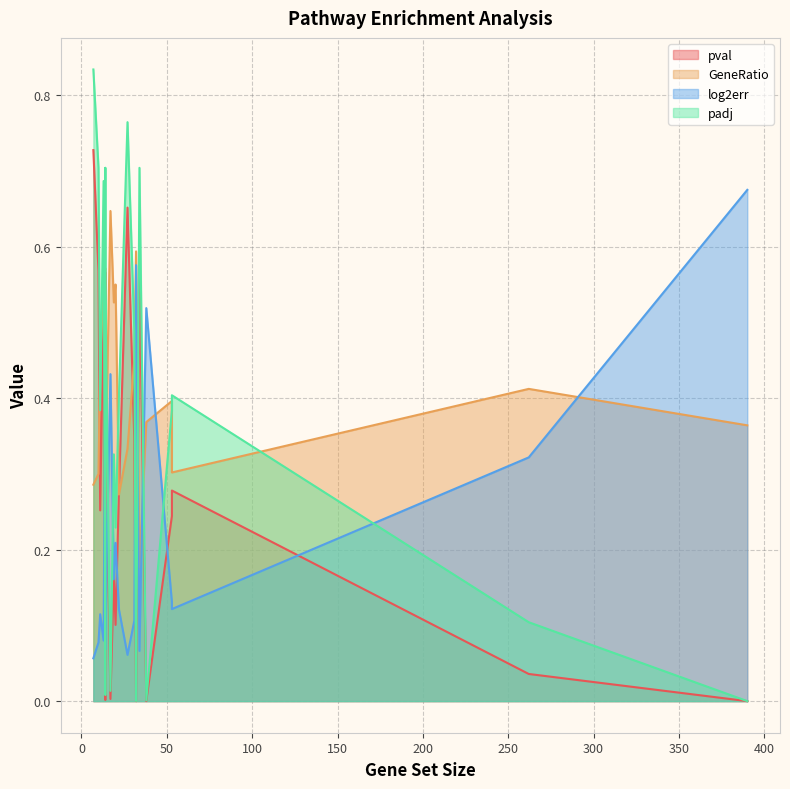

At which category is the sum across all series the highest?

7